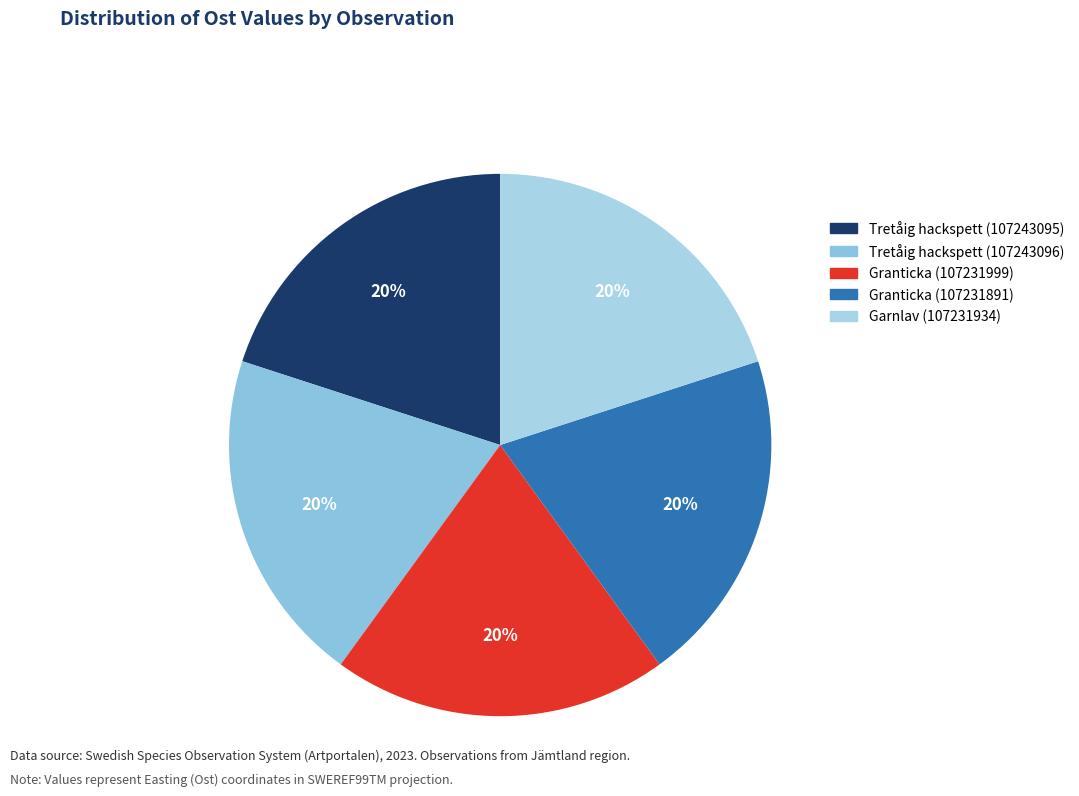

How many slices are in this pie chart?

5